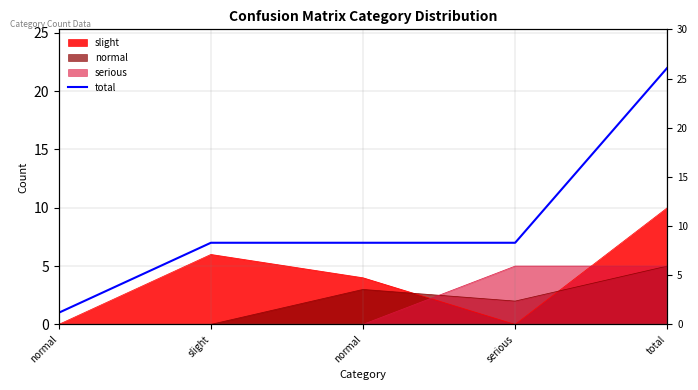

What is the label of the 3rd point from the right?

normal